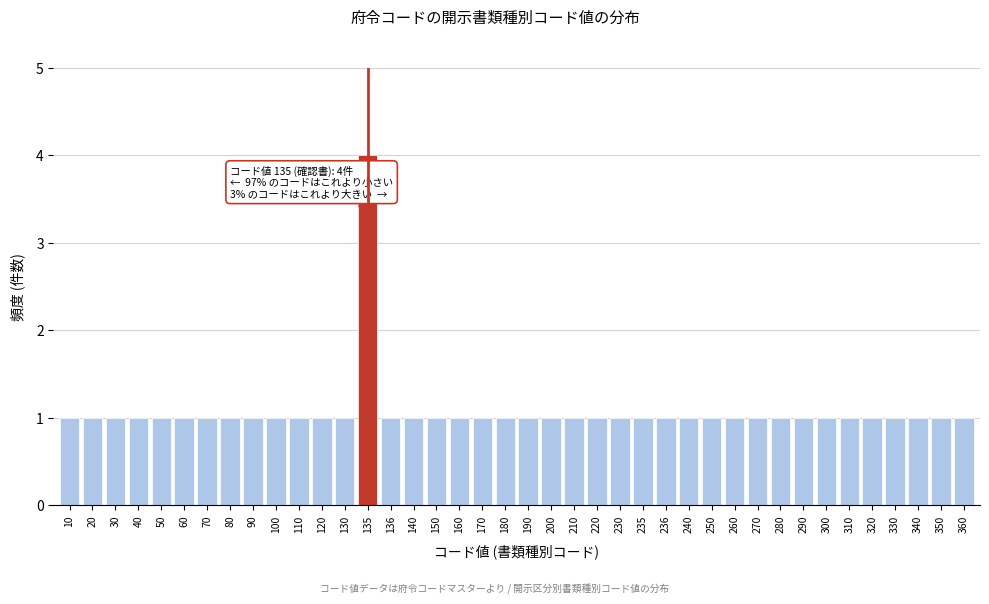

The value at 236 is 1. True or false?

True